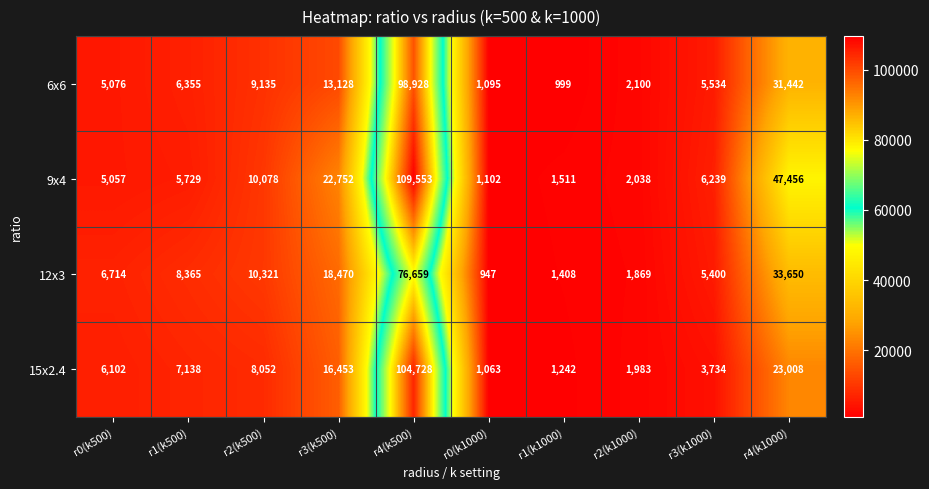

Between r4(k500) and r4(k1000), which series saw the biggest shift?

15x2.4